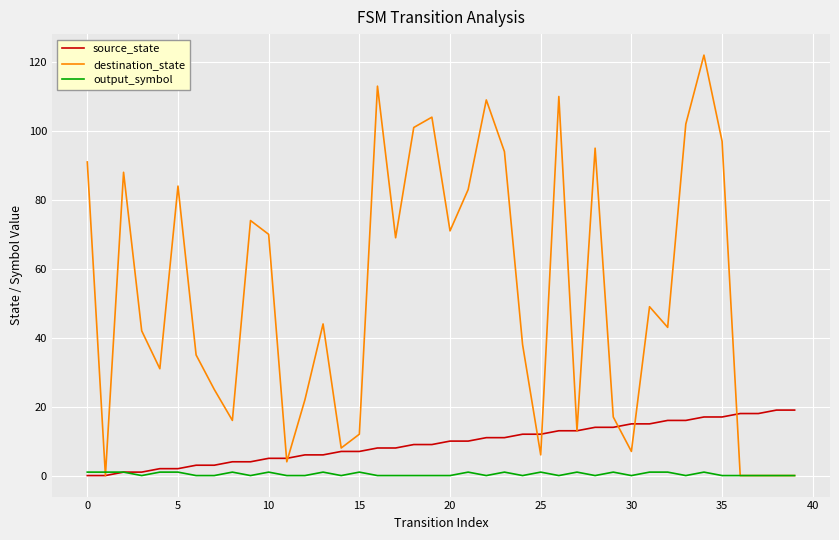

What is the greatest value displayed?

122